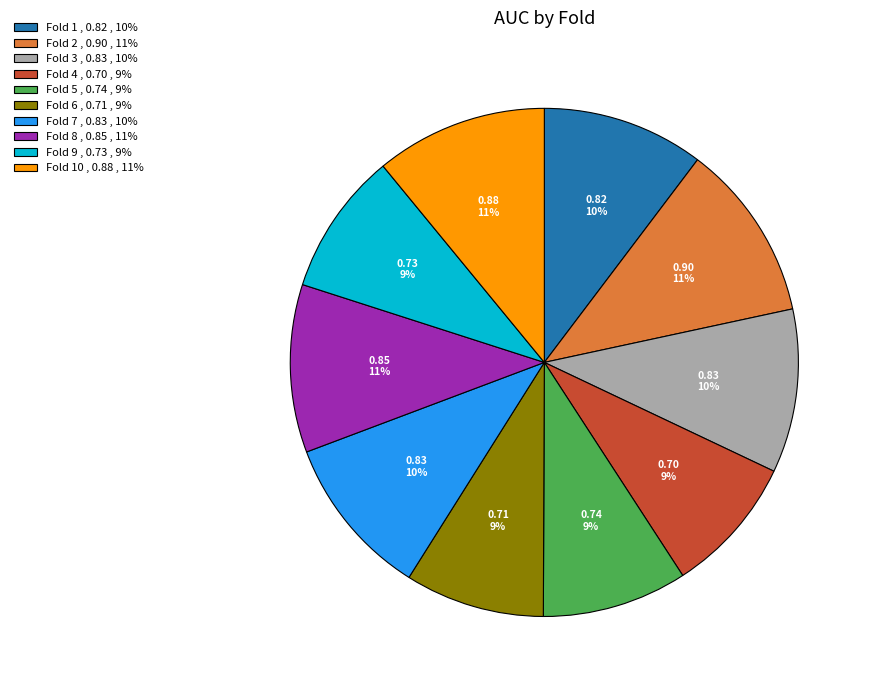

To the nearest percent, what is the difference between the Fold 6 , 0.71 , 9% and Fold 10 , 0.88 , 11% slice percentages?

2%